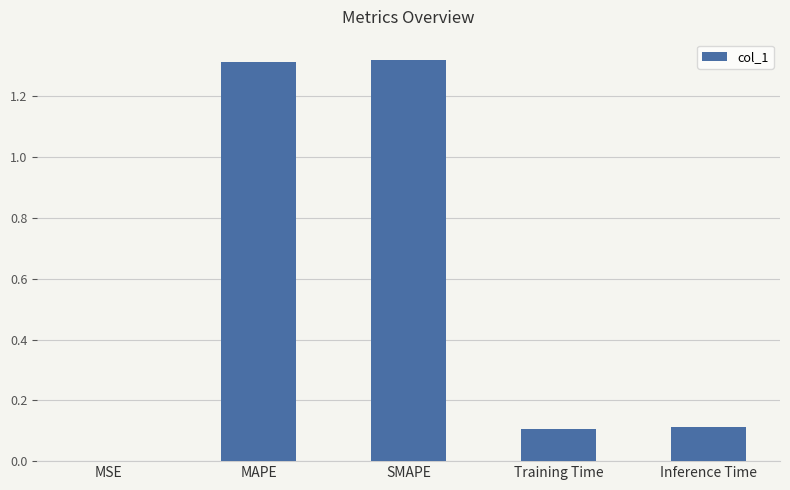

What is the change in value from SMAPE to Inference Time?

-1.2